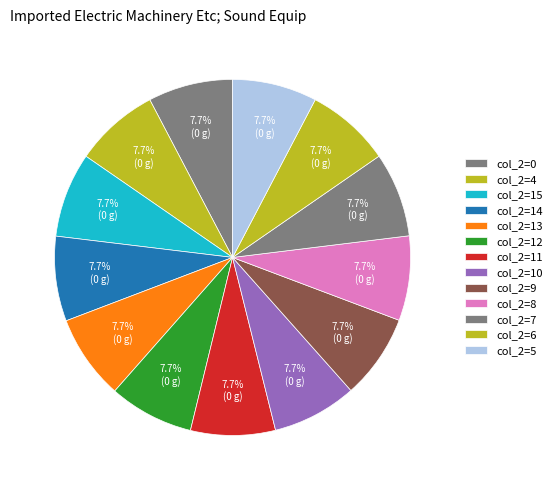

Count the number of slices in the pie.

13